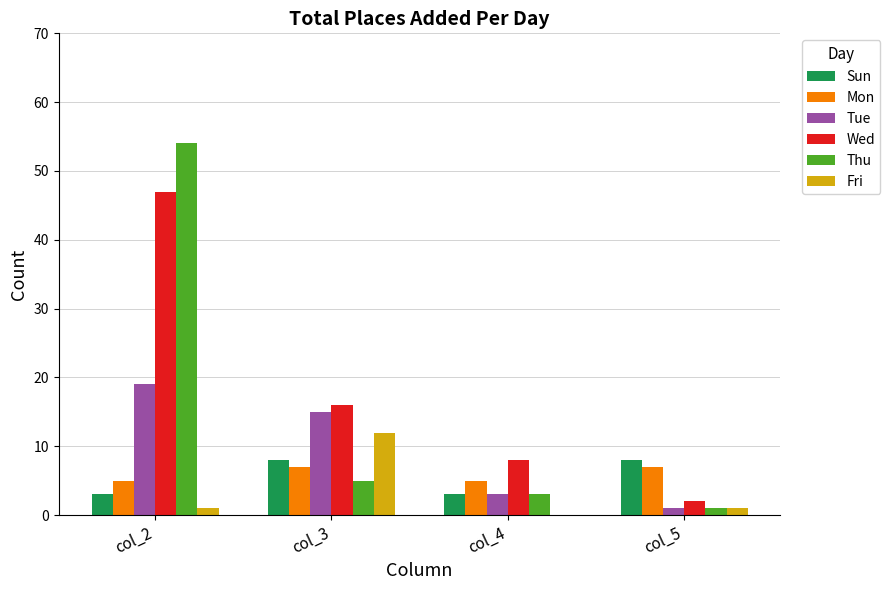

Which series changed the most between col_2 and col_4?

Thu